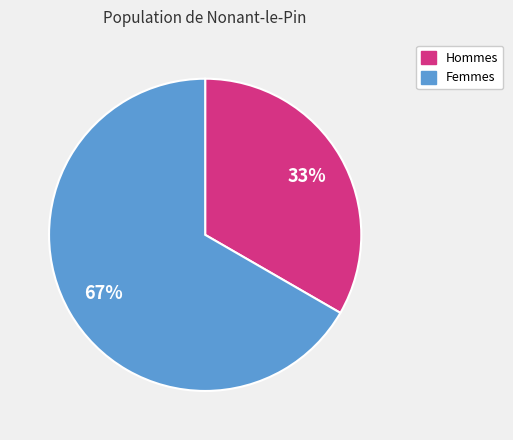

To the nearest percent, what is the combined percentage of Hommes and Femmes?

100%